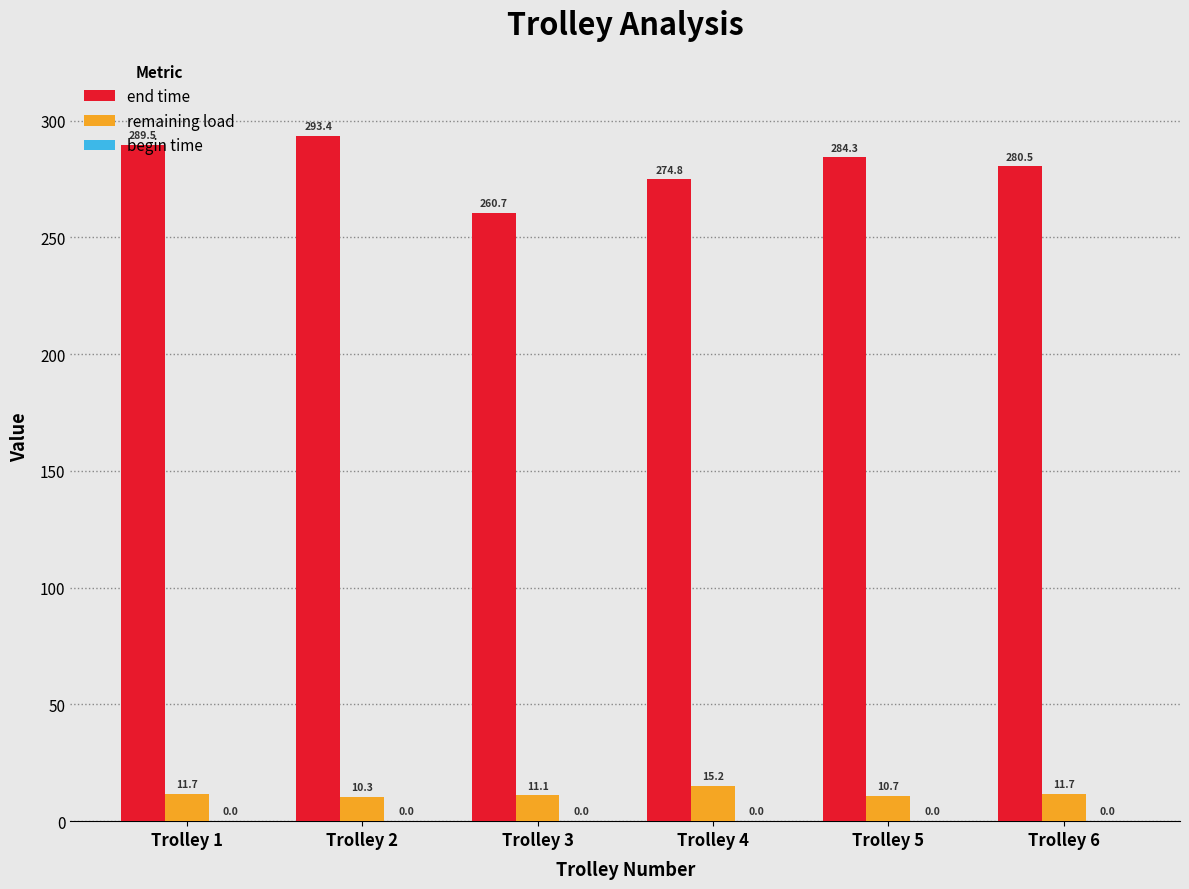

Is it true that end time equals 289.5 at Trolley 1?

True